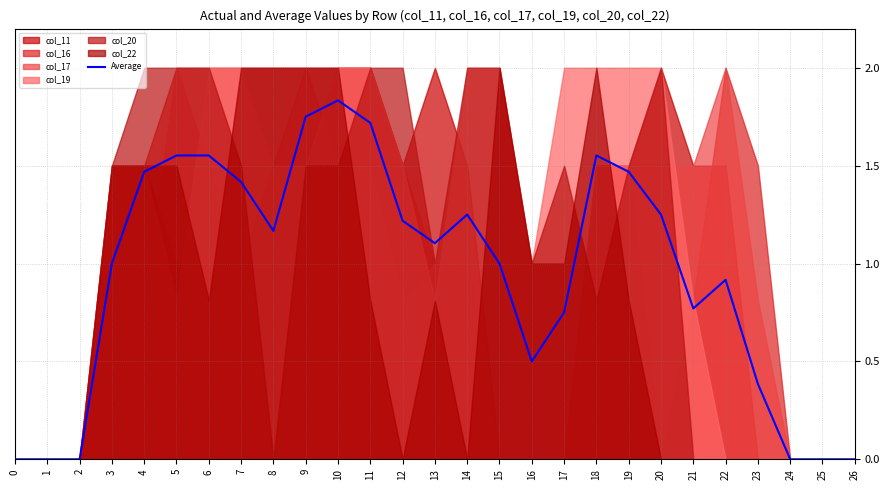

What is the average value?

0.9